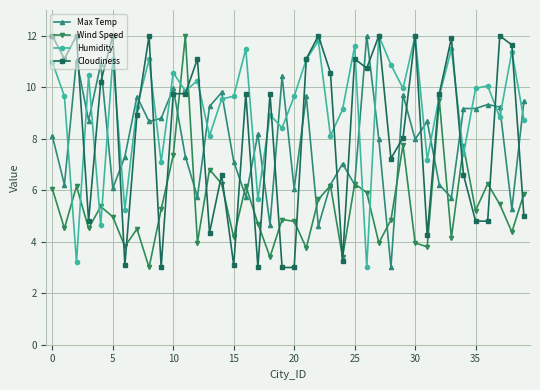

What is the value of the Wind Speed point at the 7th from the left?

3.8